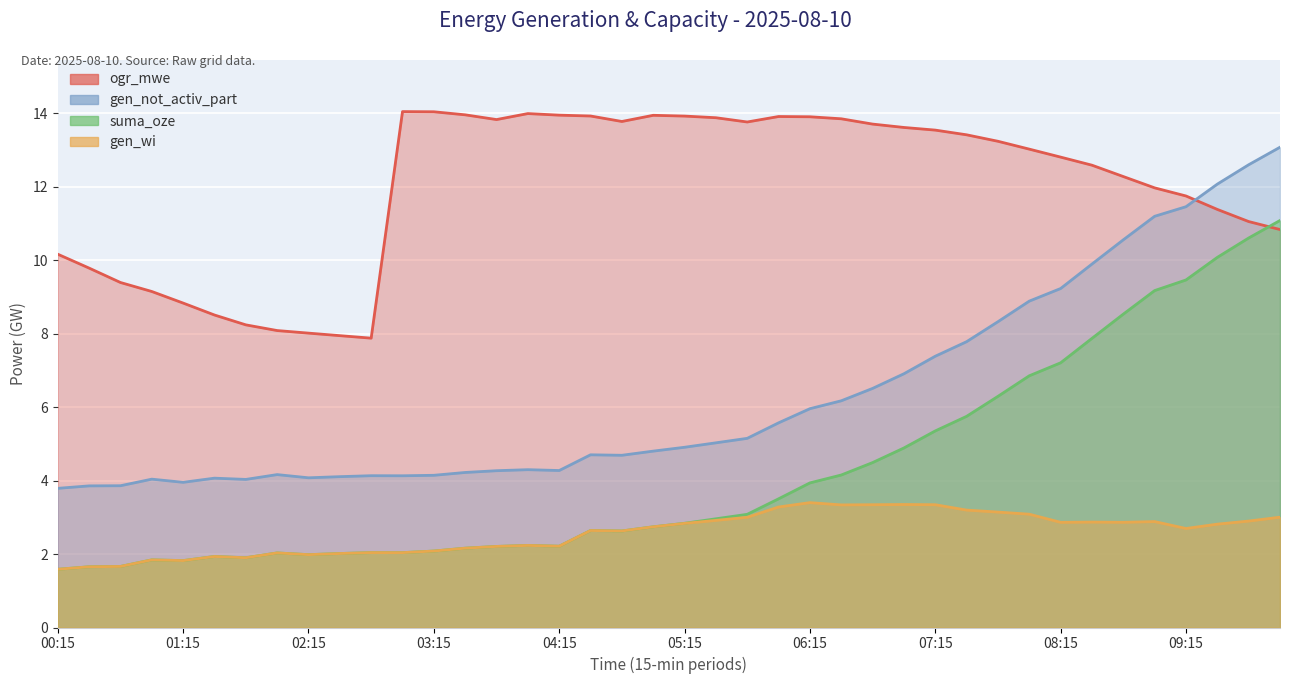

Count the number of categories in the chart.

40